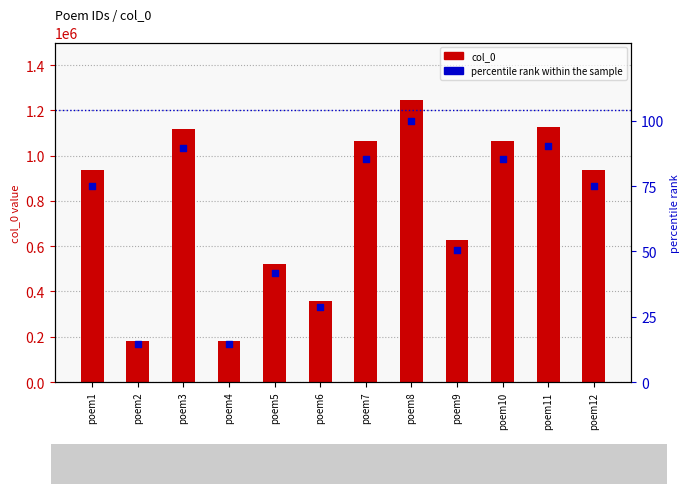

At which category is the sum across all series the highest?

poem8